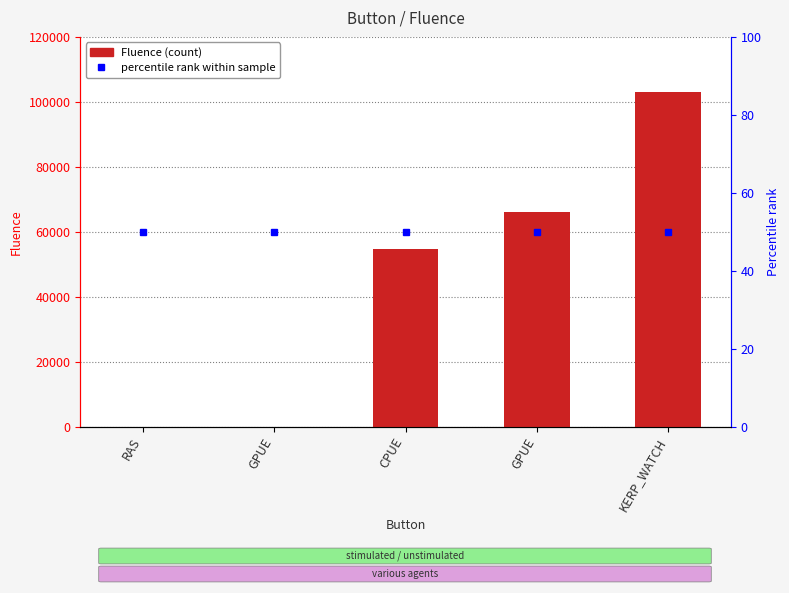

Read the value at KERP_WATCH, to the nearest 50.

103150